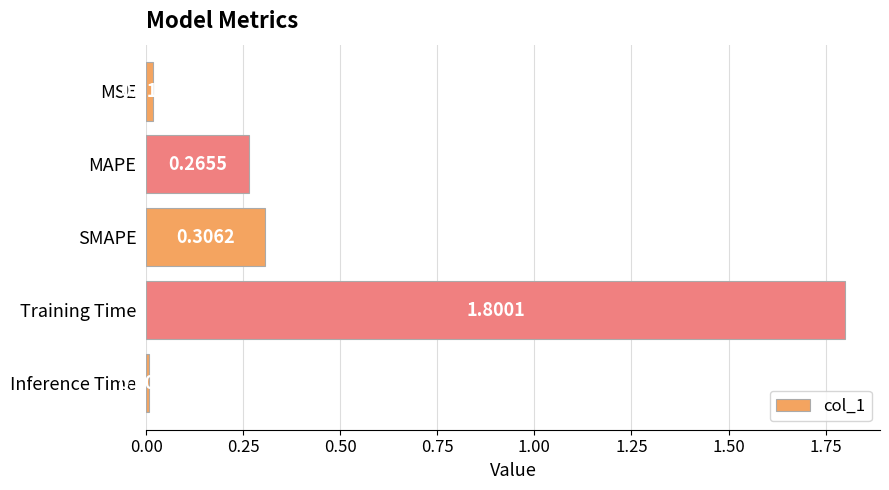

List the labels in order of value, smallest first.

Inference Time, MSE, MAPE, SMAPE, Training Time